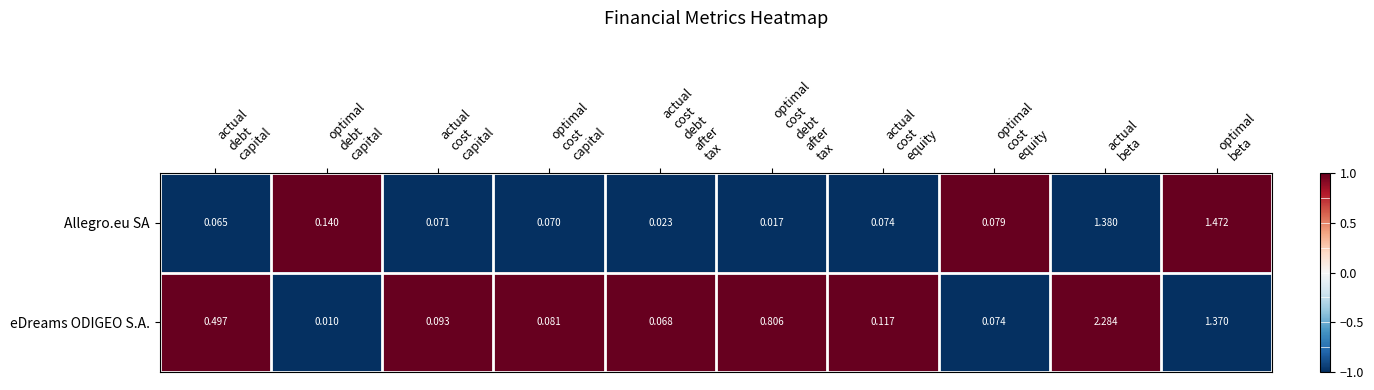

Rank the series by their maximum value, from highest to lowest.

eDreams ODIGEO S.A., Allegro.eu SA